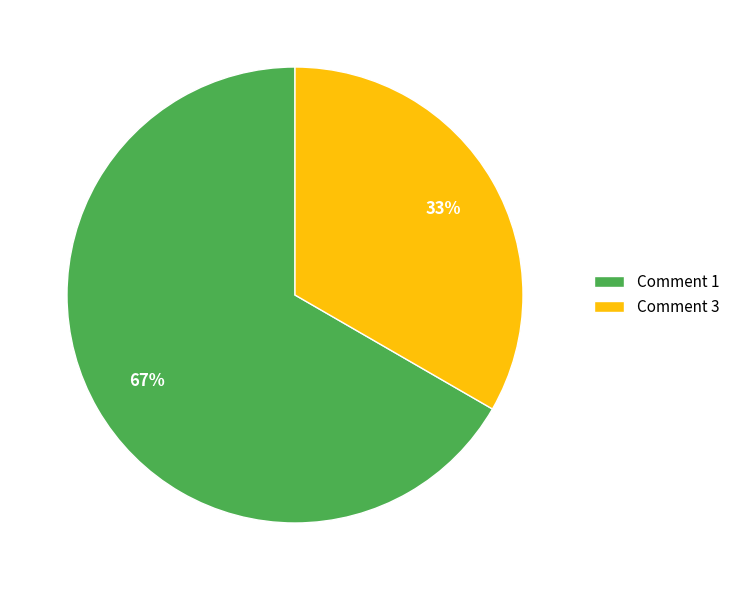

Count the number of slices in the pie.

2